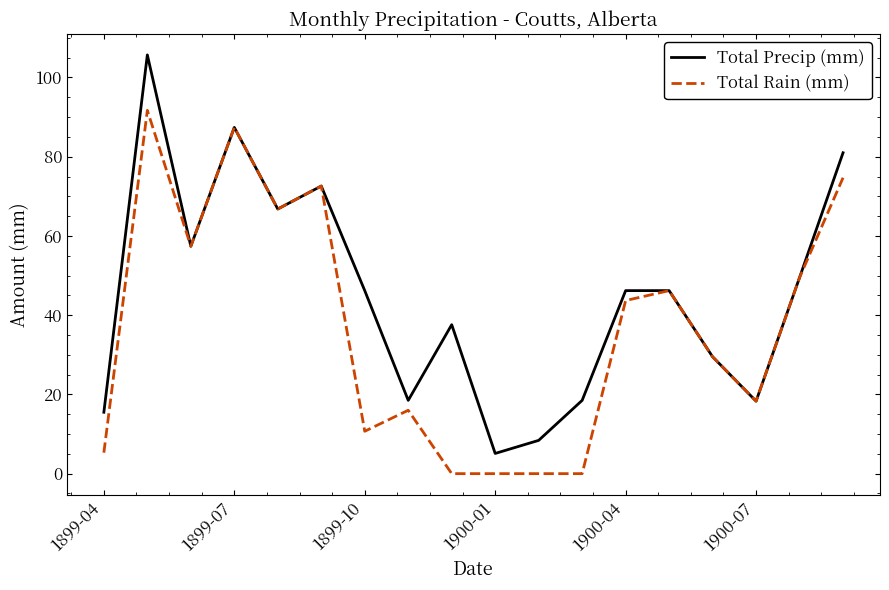

What is the maximum value shown in the chart?

105.7